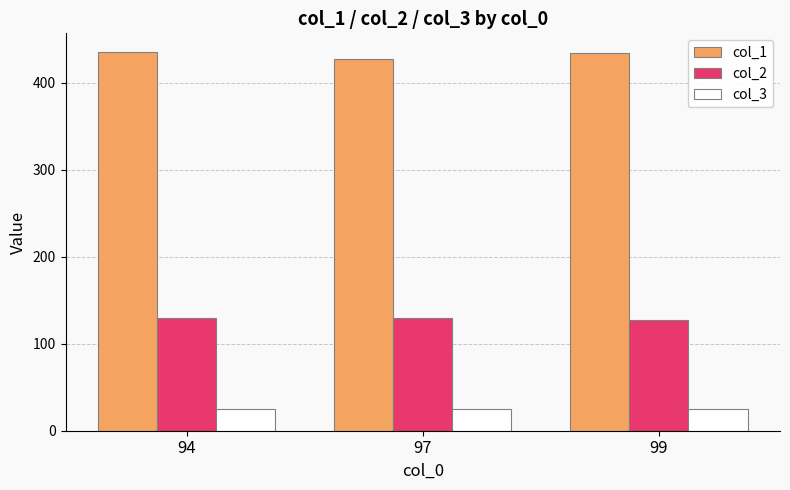

What is the smallest value displayed?

25